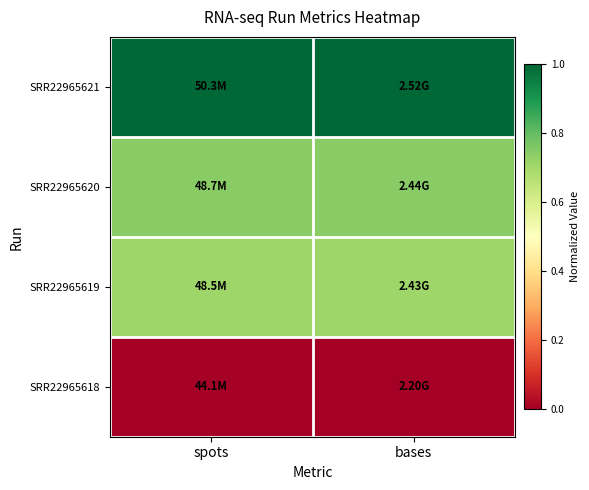

What is the total value across all series at bases?

2.5